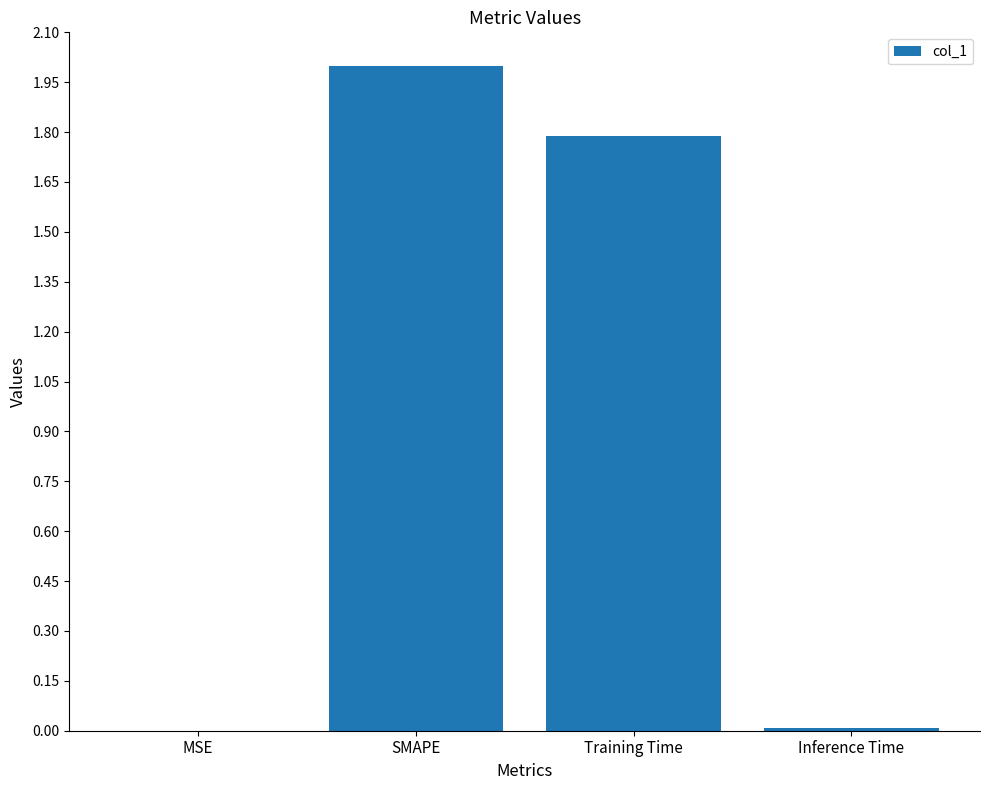

What is the approximate value at Training Time?

1.8